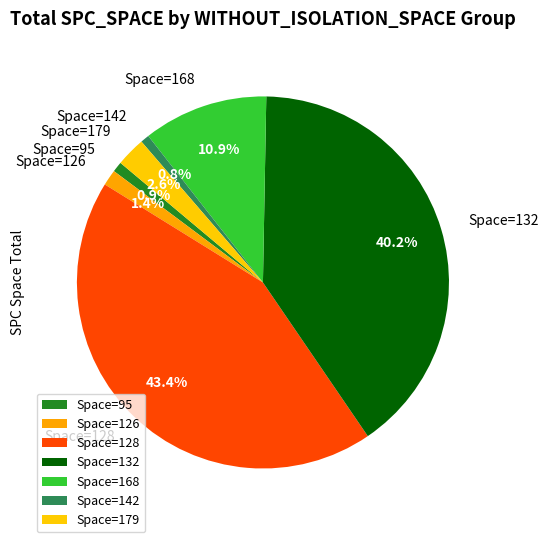

What is the total percentage of Space=95 and Space=168?

11.8%